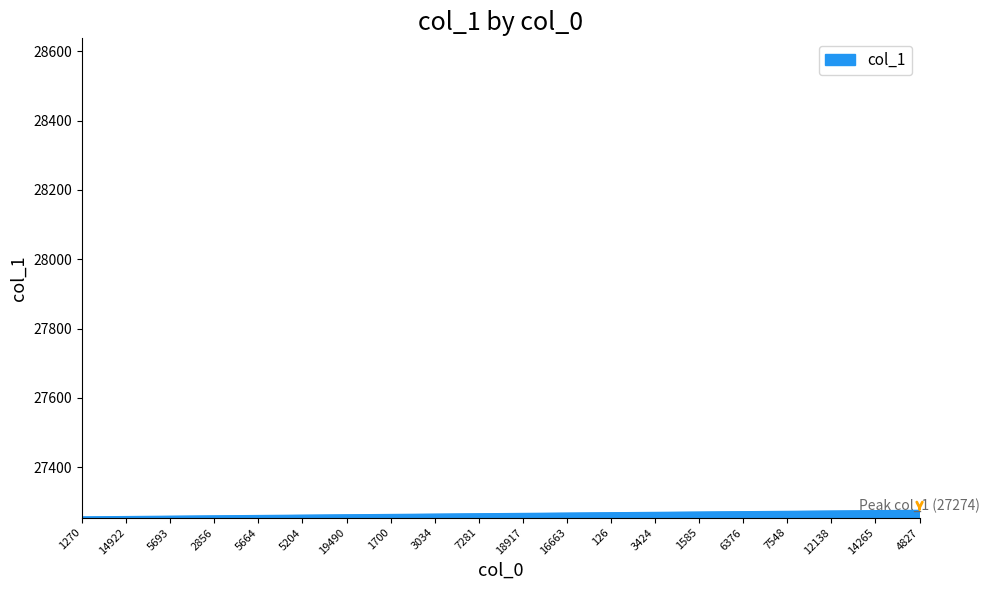

How many lines are shown in the chart?

1